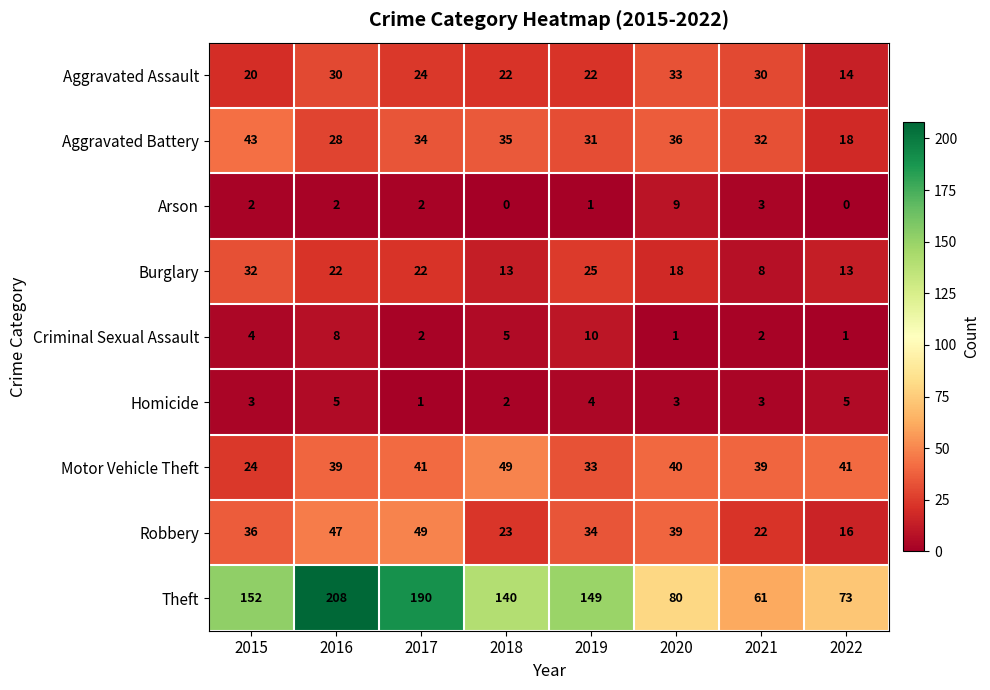

What is the sum of all Arson values?

19